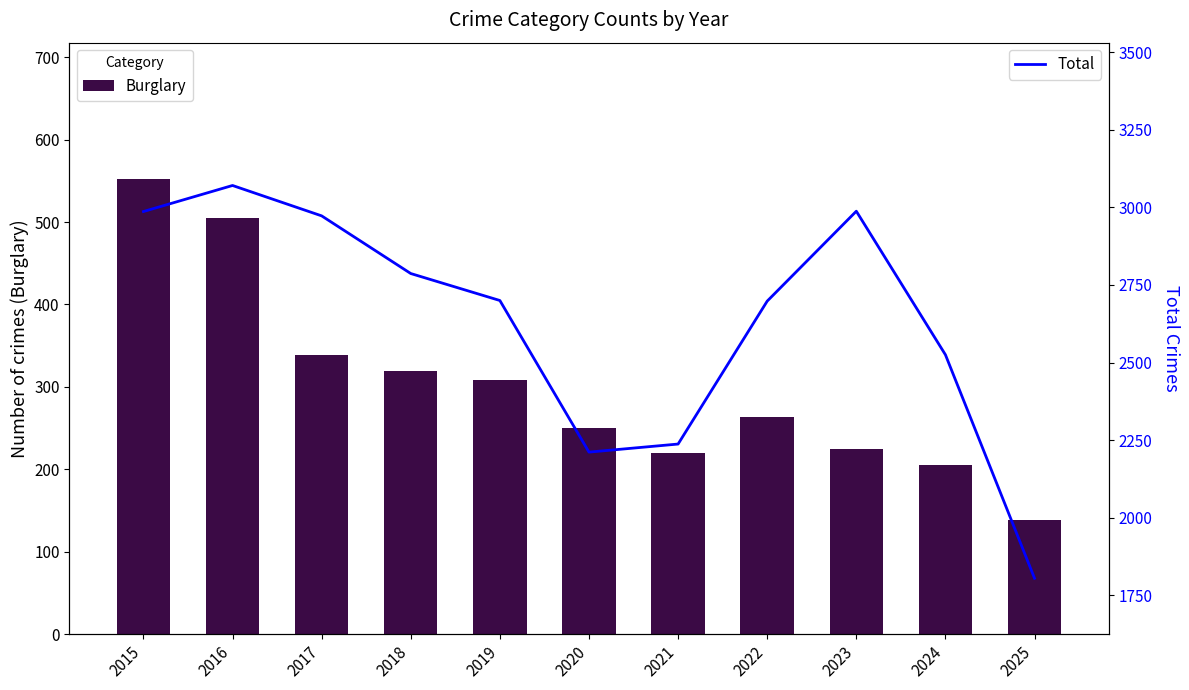

List the series in order of their peak value, lowest first.

Burglary, Total